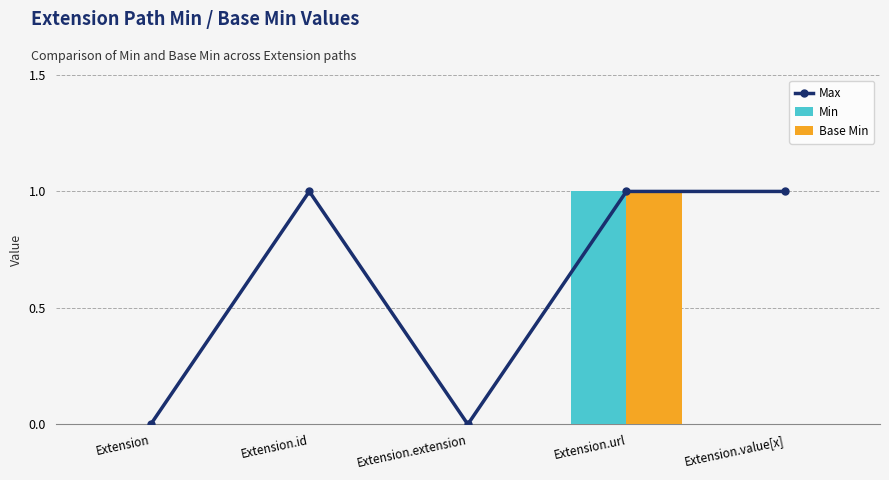

How many series are shown in this chart?

3